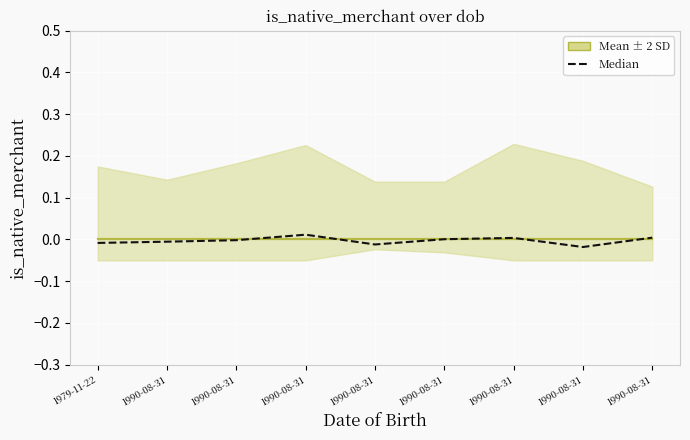

How many categories are shown in the chart?

9